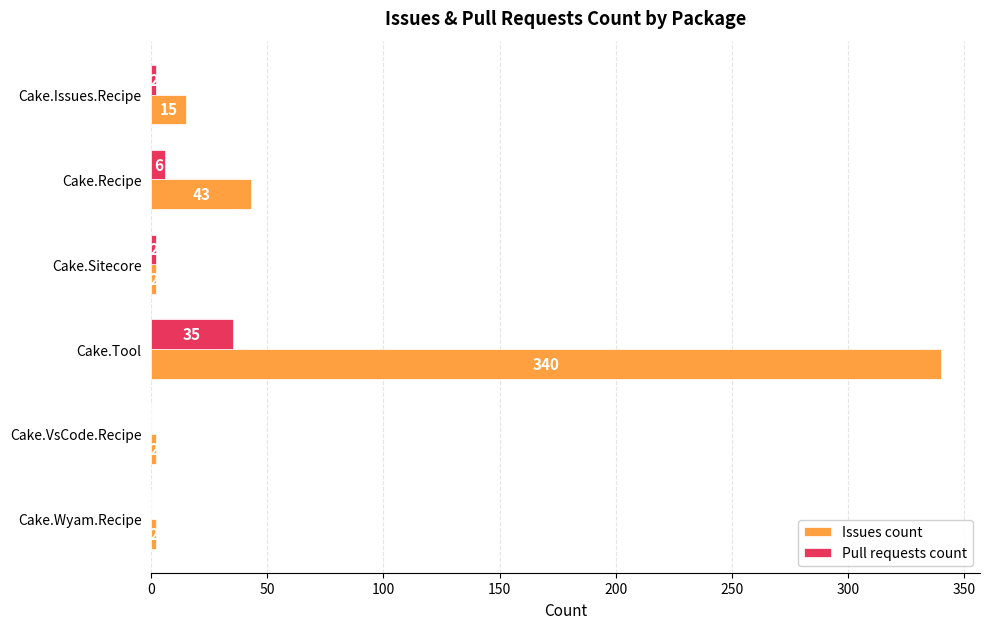

What is the total value across all series at Cake.Tool?

375